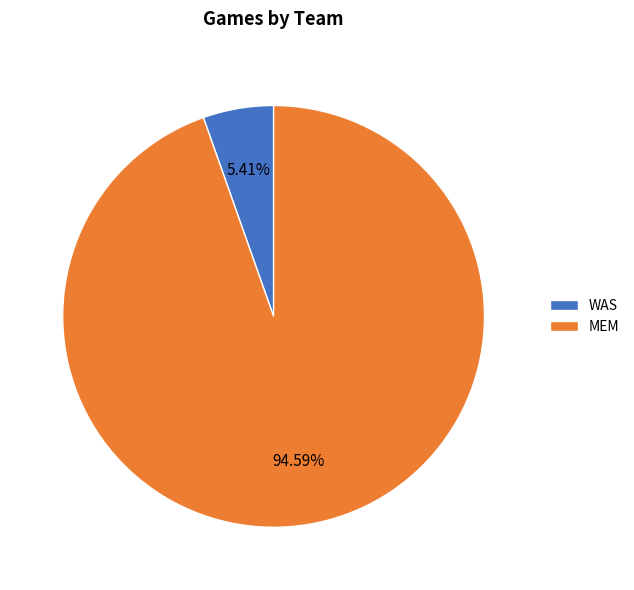

Does MEM represent more than half of the total?

Yes